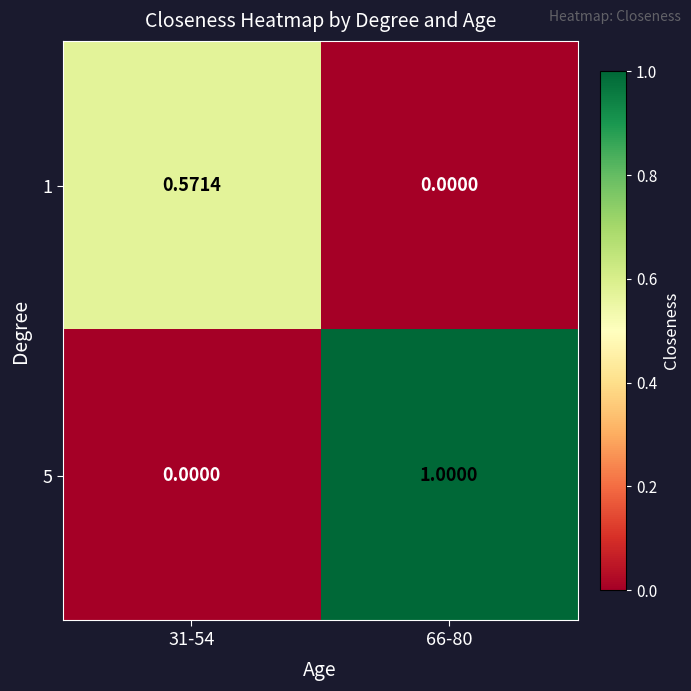

Reading left to right, list all the values displayed in this chart.

1: 31-54=0.6	66-80=0.0
5: 31-54=0.0	66-80=1.0